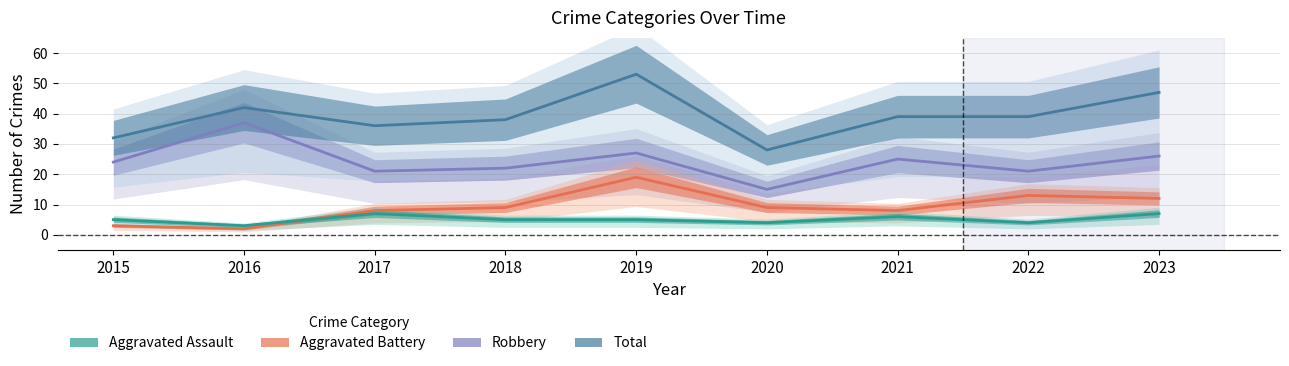

At which label is Total closest to 40?

2021